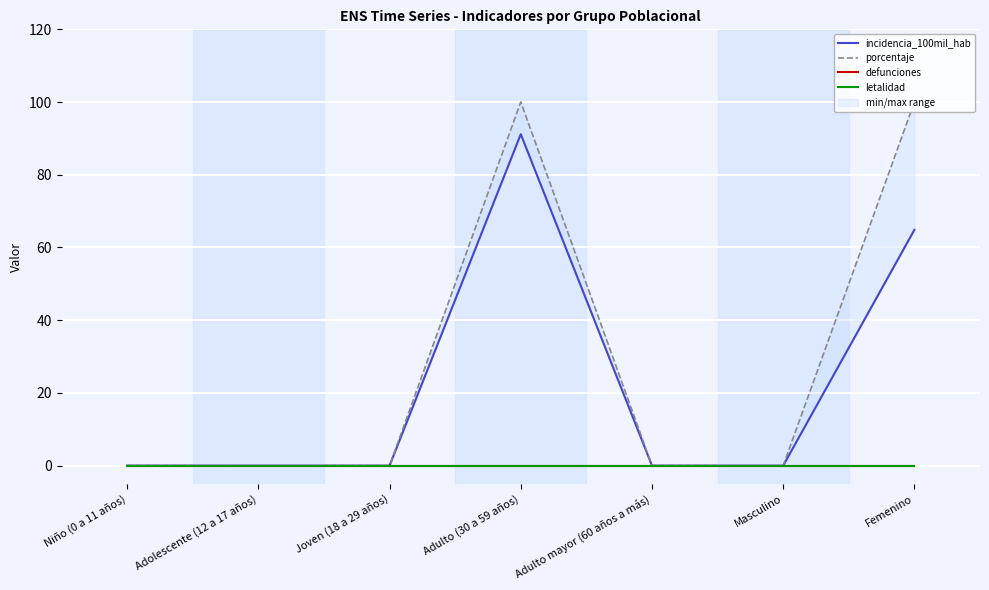

Reading left to right, extract all data points from this chart.

incidencia_100mil_hab: Niño (0 a 11 años)=0.0	Adolescente (12 a 17 años)=0.0	Joven (18 a 29 años)=0.0	Adulto (30 a 59 años)=91.2	Adulto mayor (60 años a más)=0.0	Masculino=0.0	Femenino=64.8
porcentaje: Niño (0 a 11 años)=0.0	Adolescente (12 a 17 años)=0.0	Joven (18 a 29 años)=0.0	Adulto (30 a 59 años)=100.0	Adulto mayor (60 años a más)=0.0	Masculino=0.0	Femenino=100.0
defunciones: Niño (0 a 11 años)=0.0	Adolescente (12 a 17 años)=0.0	Joven (18 a 29 años)=0.0	Adulto (30 a 59 años)=0.0	Adulto mayor (60 años a más)=0.0	Masculino=0.0	Femenino=0.0
letalidad: Niño (0 a 11 años)=0.0	Adolescente (12 a 17 años)=0.0	Joven (18 a 29 años)=0.0	Adulto (30 a 59 años)=0.0	Adulto mayor (60 años a más)=0.0	Masculino=0.0	Femenino=0.0